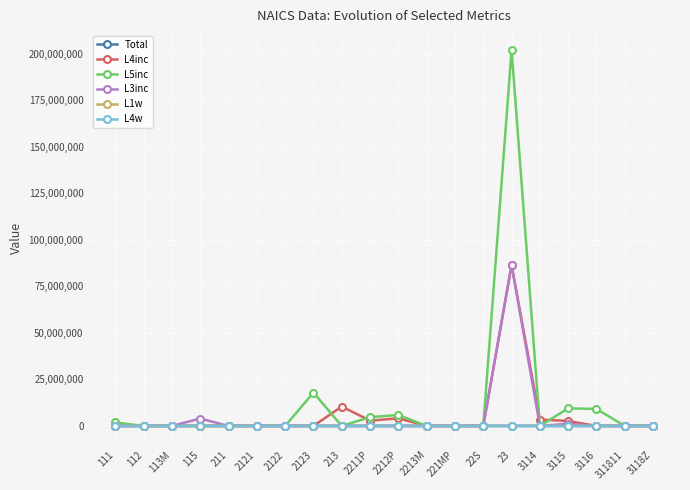

What is the difference between the maximum and minimum values in the L1w series?

2961